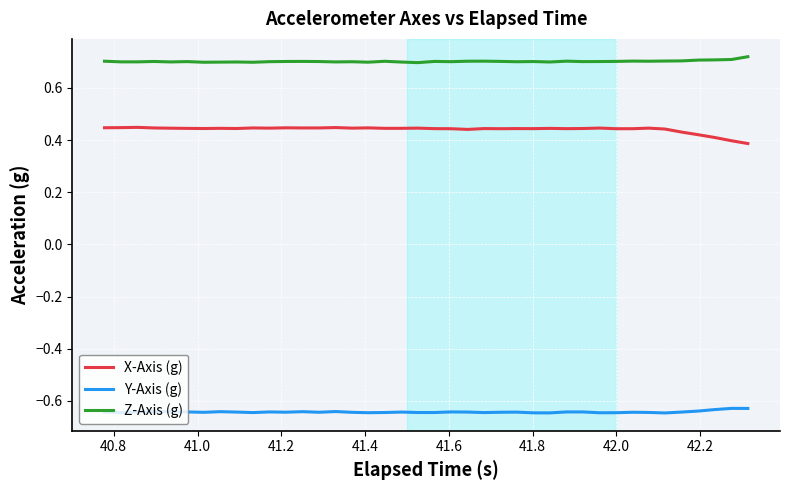

Rank the series by their maximum value, from lowest to highest.

Y-Axis (g), X-Axis (g), Z-Axis (g)